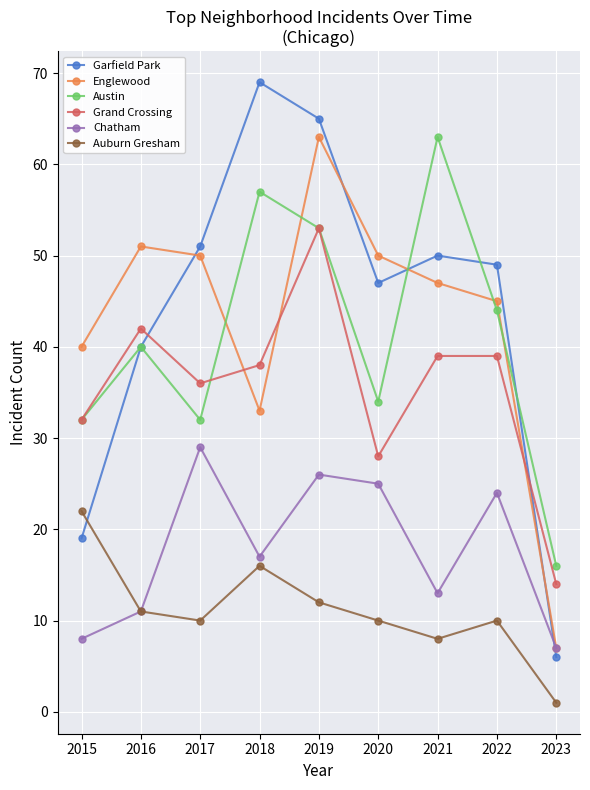

Rank the series at 2020 from highest to lowest value.

Englewood, Garfield Park, Austin, Grand Crossing, Chatham, Auburn Gresham